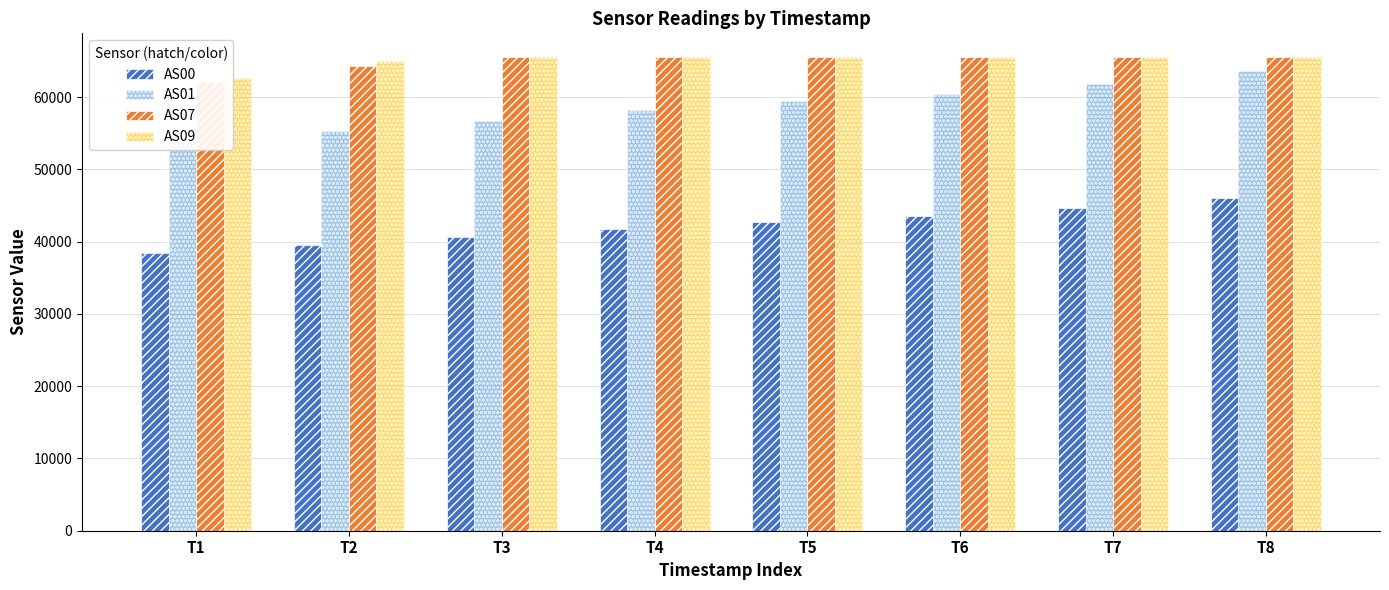

Is it true that AS01 equals 25675 at T3?

False